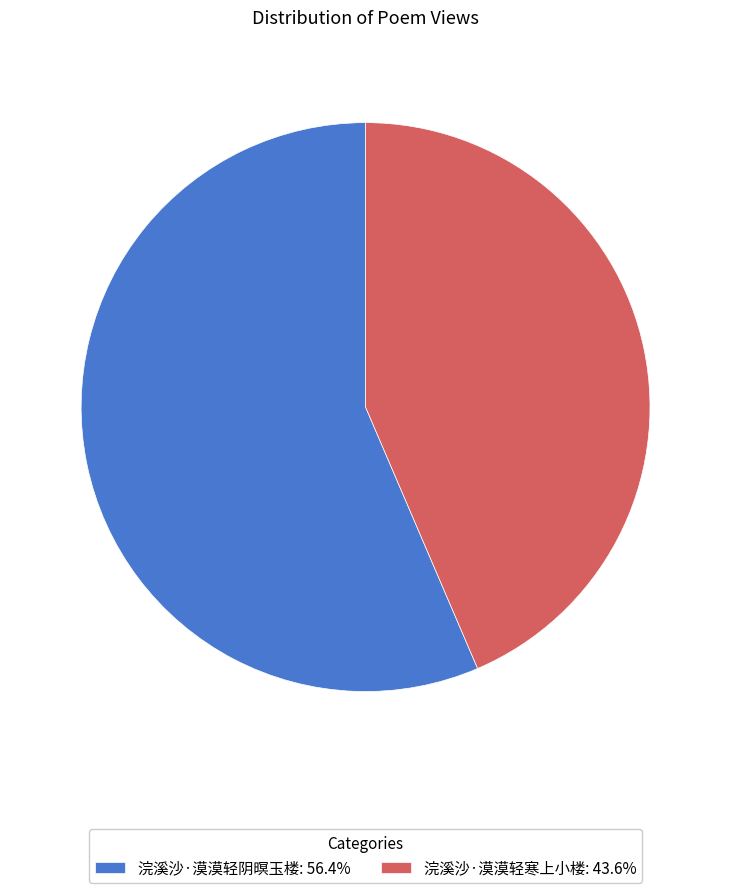

The 浣溪沙·漠漠轻阴暝玉楼 slice represents 71% of the pie. True or false?

False